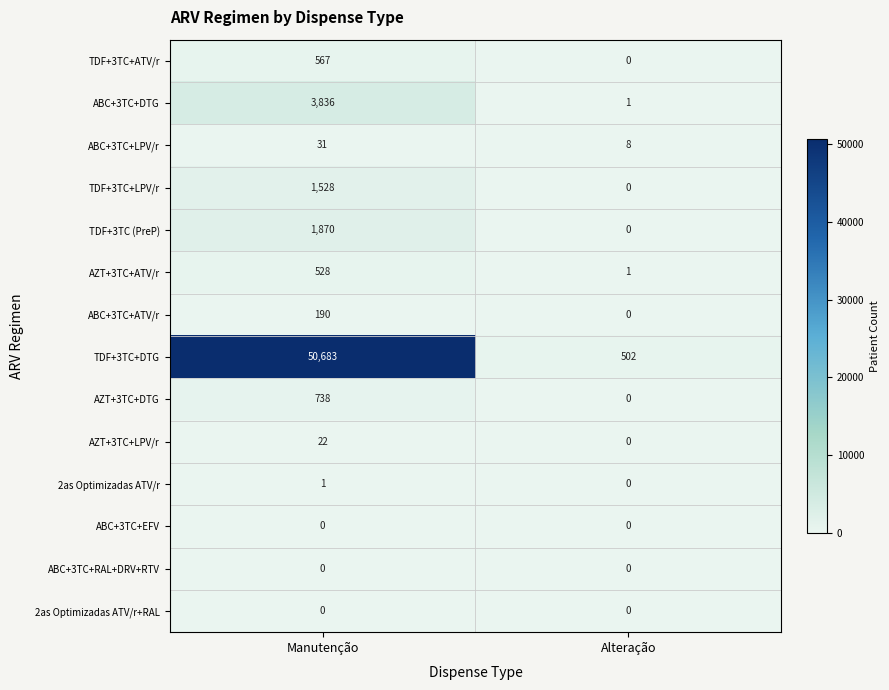

What is the sum of the ABC+3TC+DTG values at Alteração and Manutenção?

3837